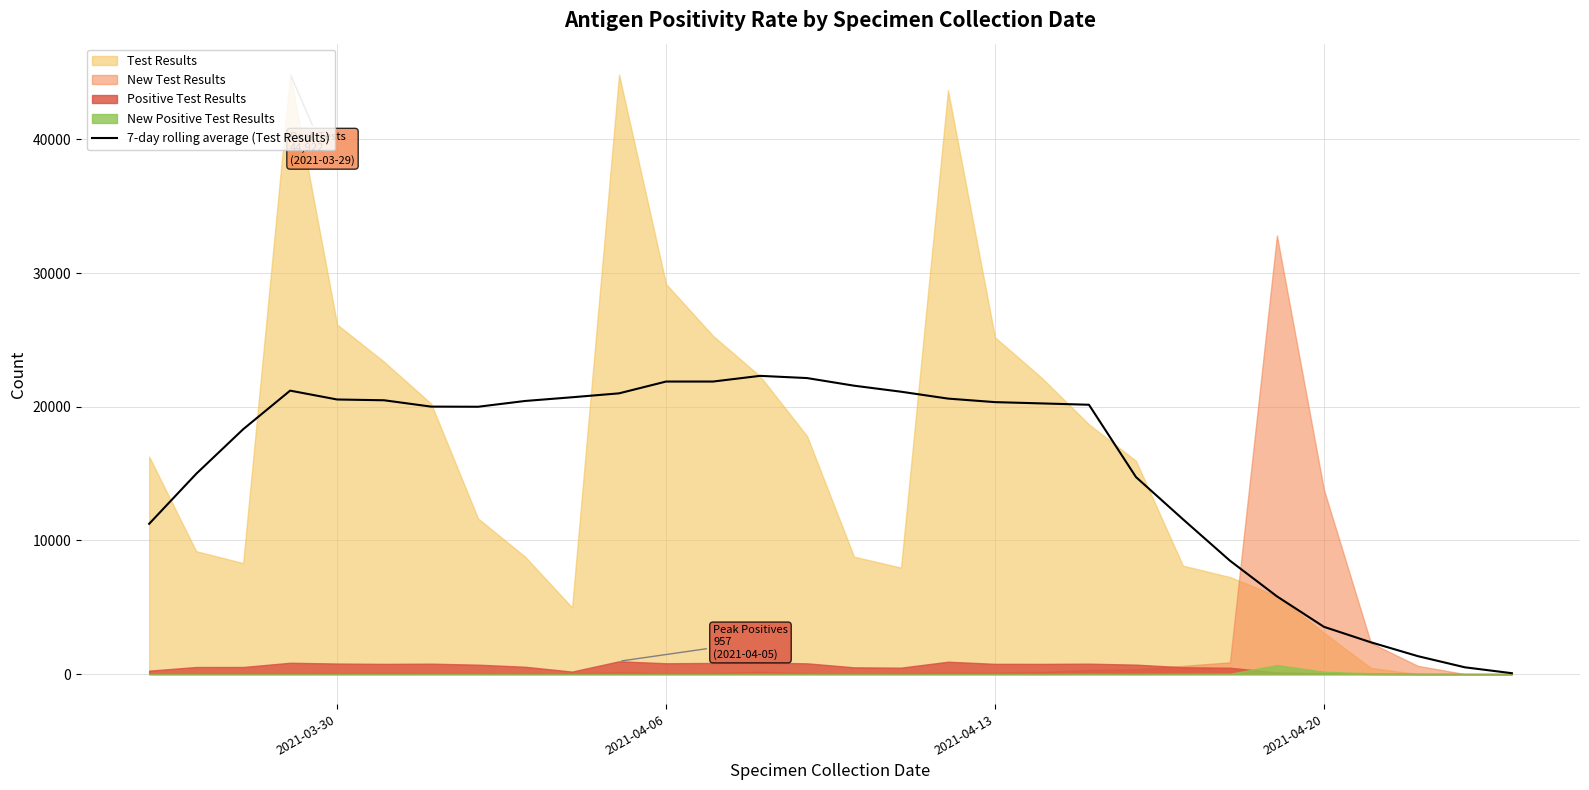

The value of 7-day rolling average (Test Results) at 2021-04-20 is 6105.5. True or false?

False